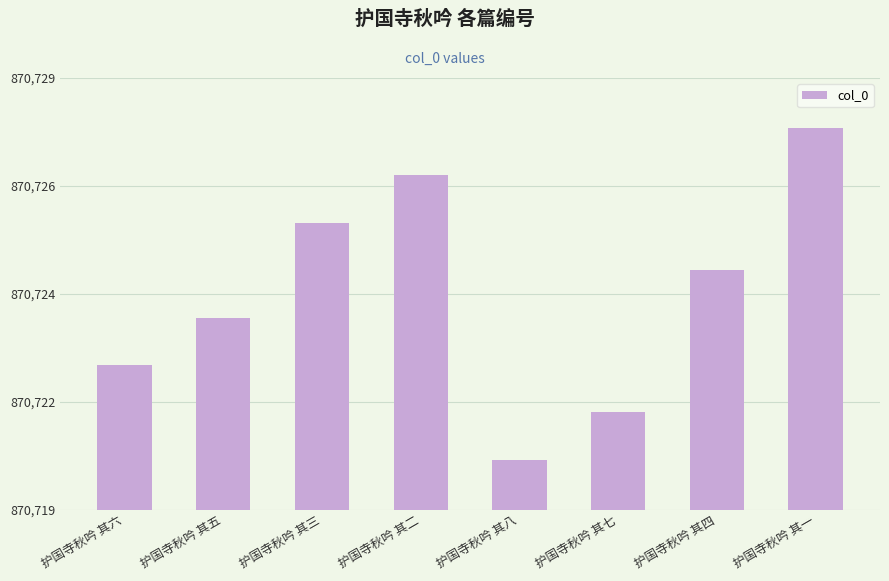

What is the value of the 1st bar from the left?

870723